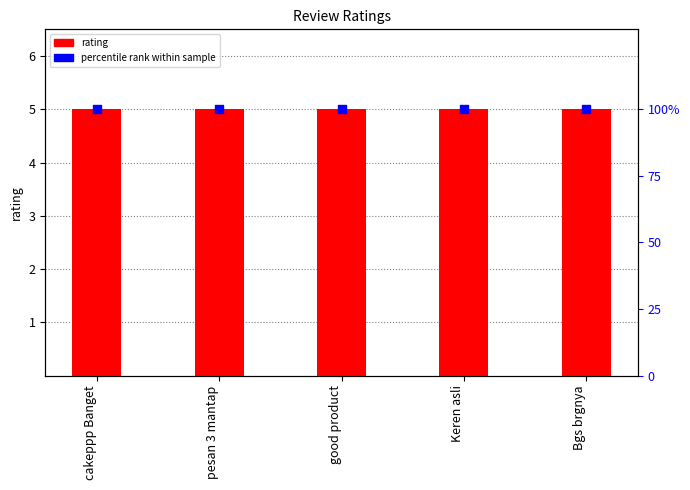

Which series contains the highest Y value?

percentile rank